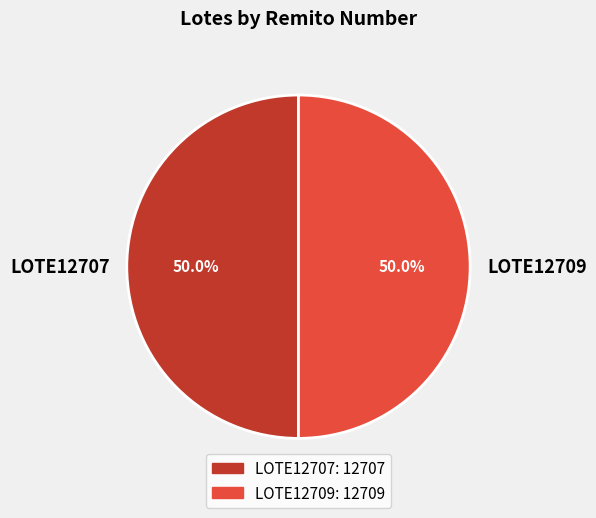

How many segments does this pie chart have?

2